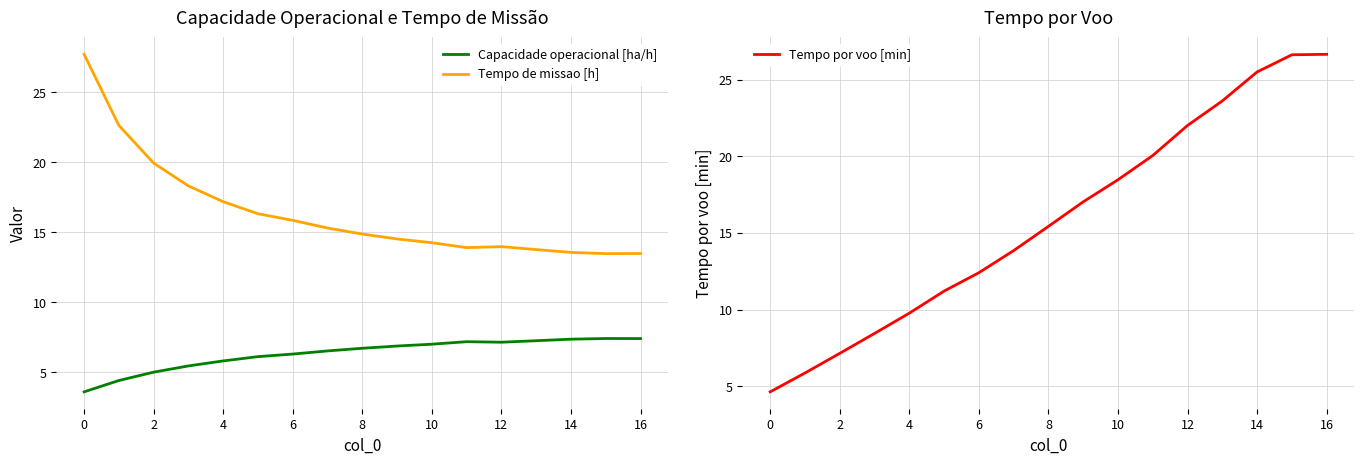

What is the minimum value for Tempo por voo [min]?

4.6